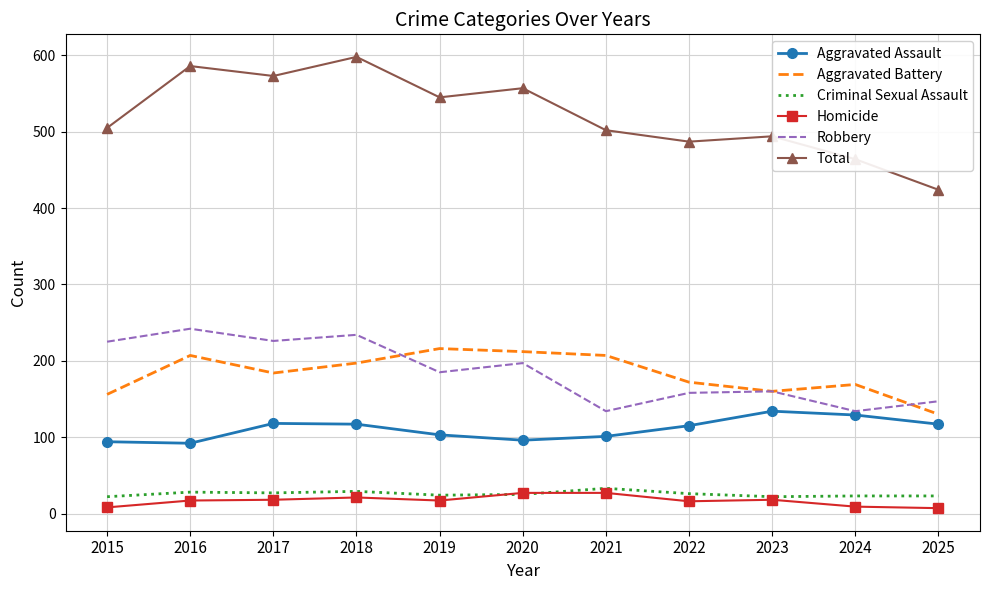

Which series changed the most between 2016 and 2024?

Total